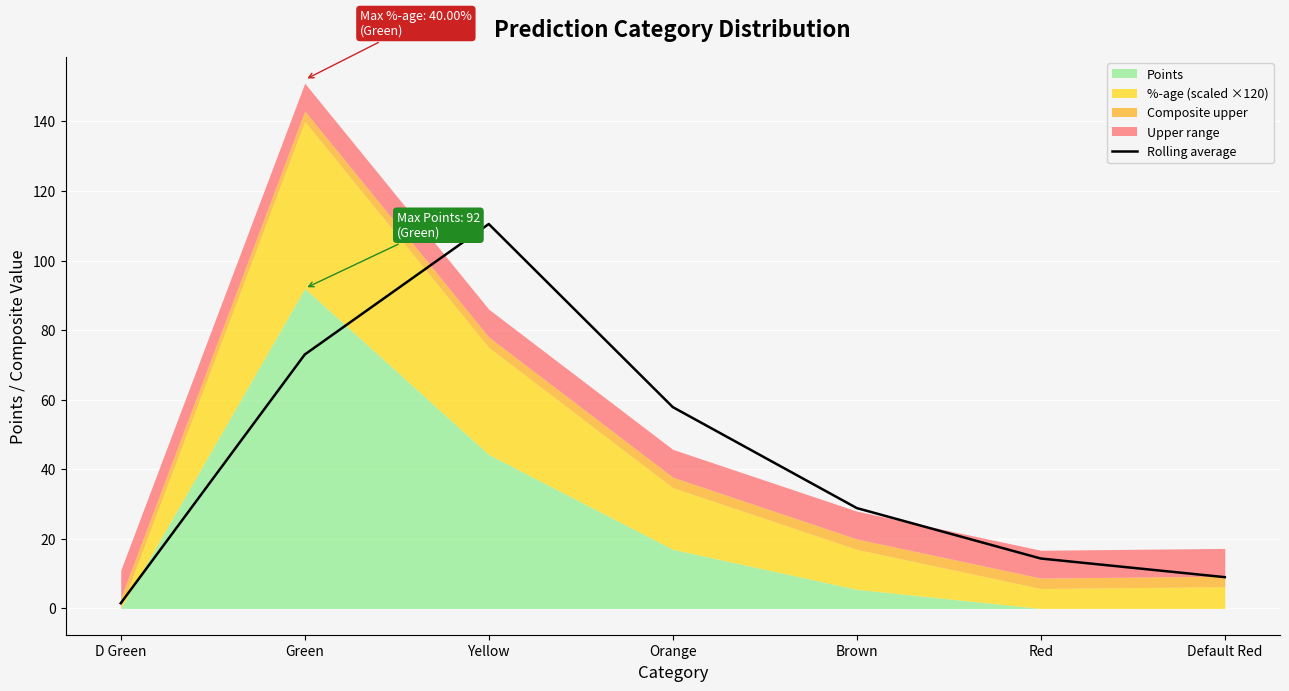

How many lines are shown in the chart?

1